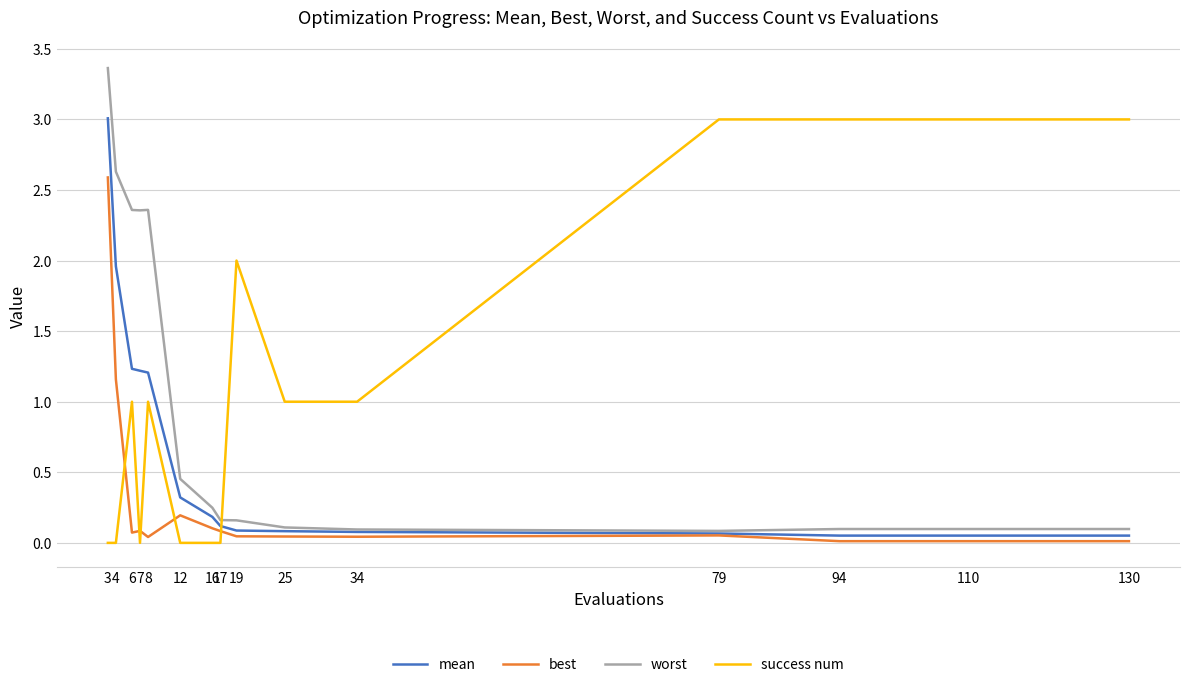

What are all the series names shown in the legend?

mean, best, worst, success num